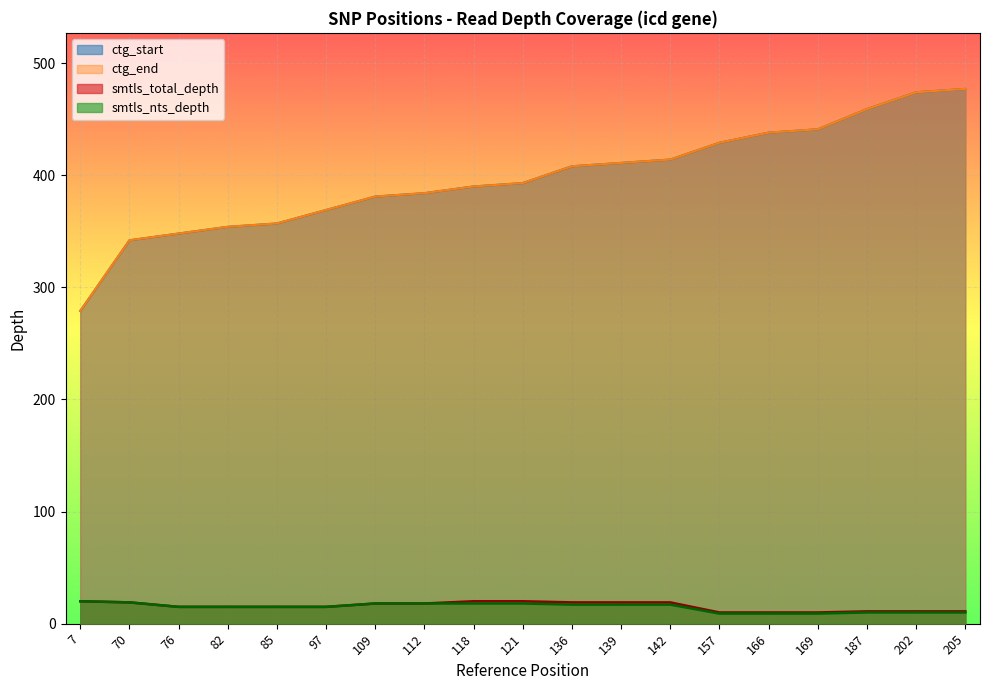

Between 76 and 187, which series saw the biggest shift?

ctg_start